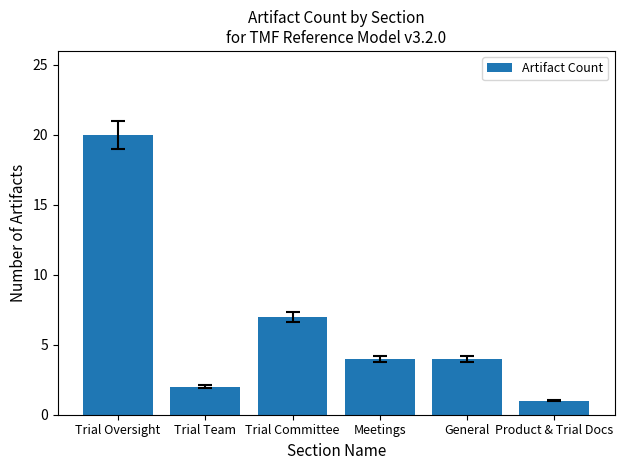

What position from the left is Product & Trial Docs?

6